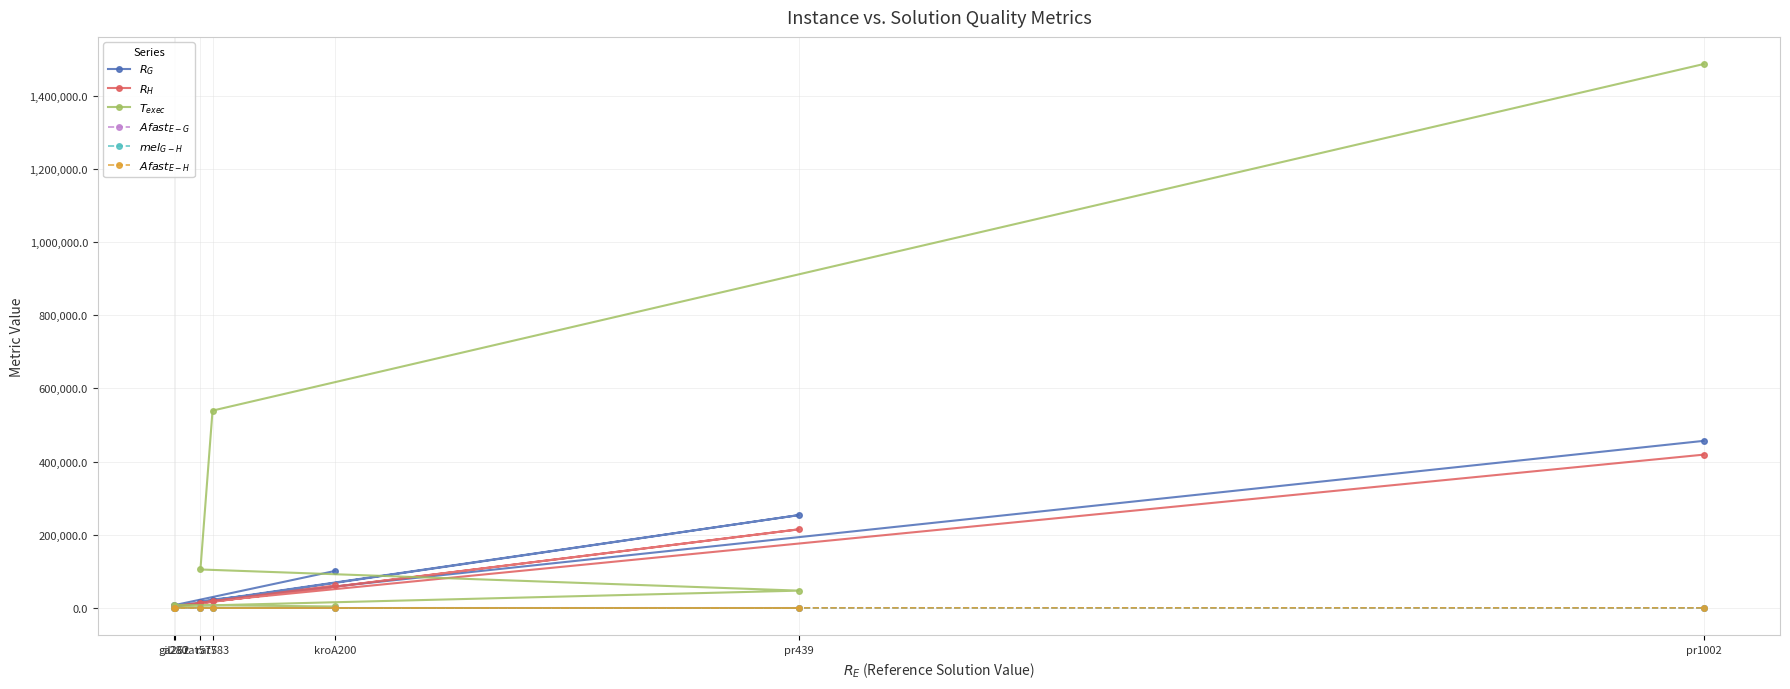

Where does the $Afast_{E-H}$ series first go above 190?

rat575